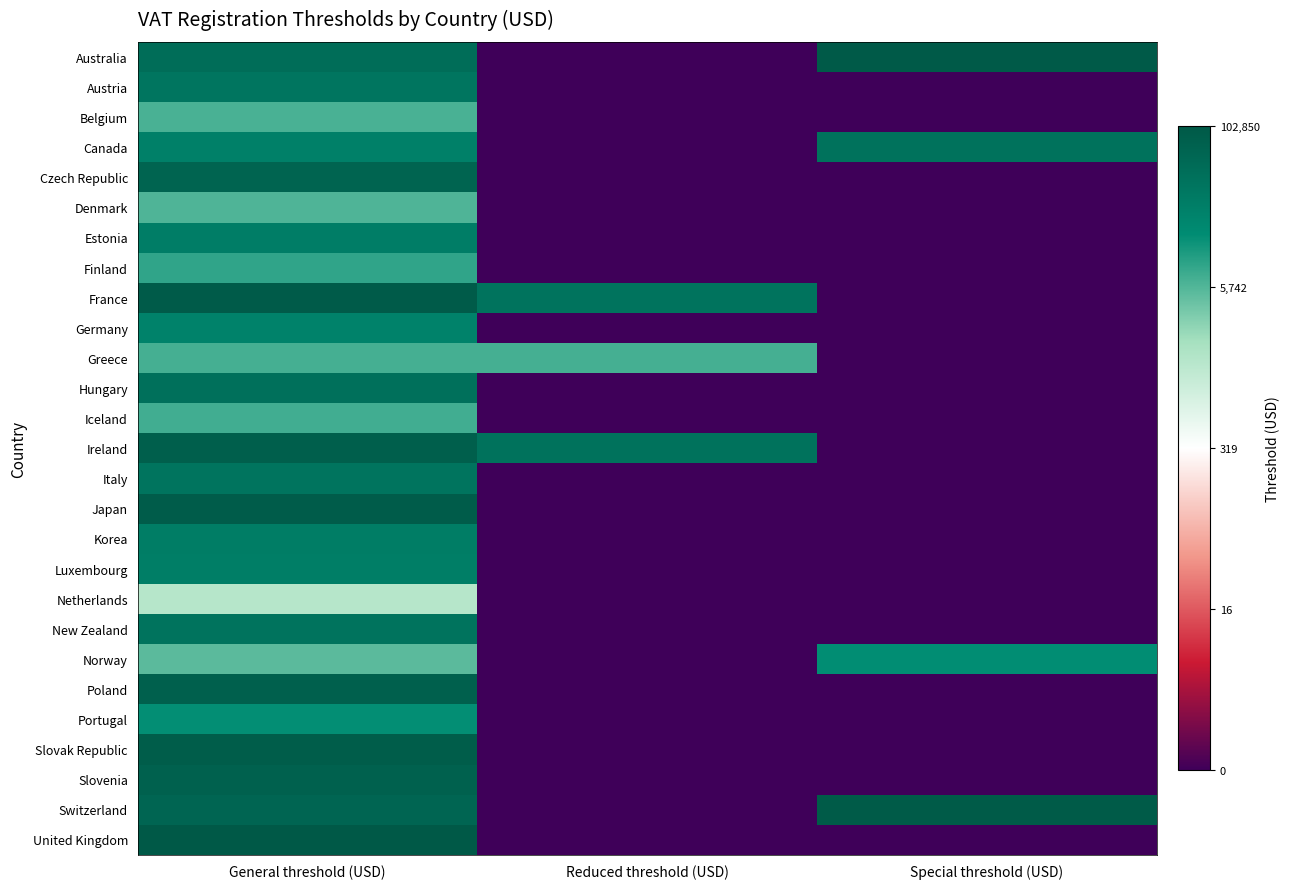

What is the spread (max minus min) of values at Reduced threshold (USD)?

10.6